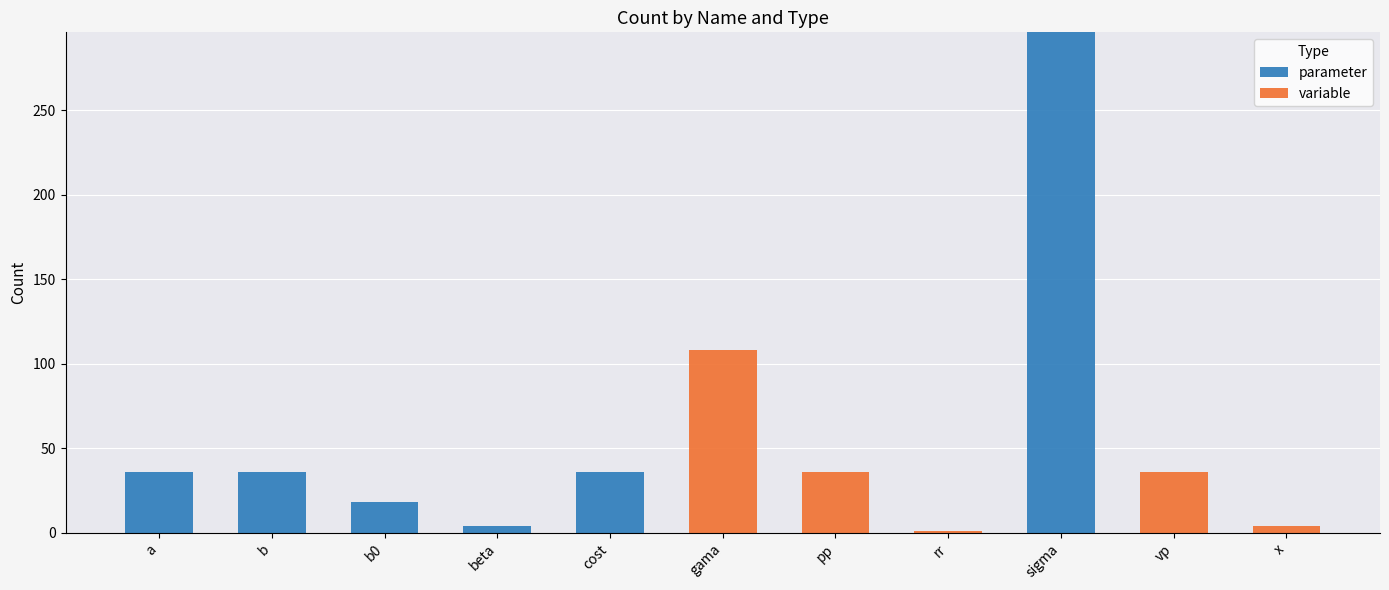

At which label does parameter reach its peak?

sigma